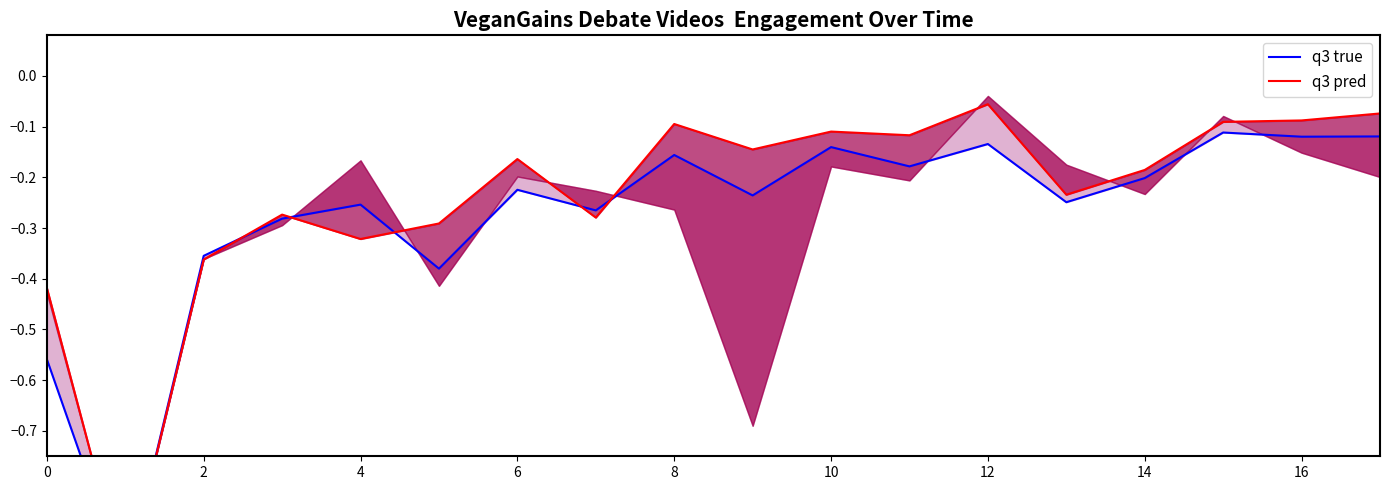

Which series has the largest total across all categories?

q3 pred